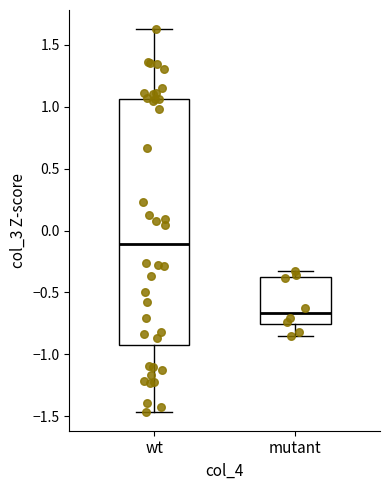

Reading left to right, read every box against the y-axis: the position of its median line, the range the box covers, and the ends of its whiskers. The values are not printed on the chart, so give them approximately, as read against the axis.

wt: median -0.10, box -0.90 to 1.05, whiskers -1.45 to 1.65
mutant: median -0.65, box -0.75 to -0.40, whiskers -0.85 to -0.30